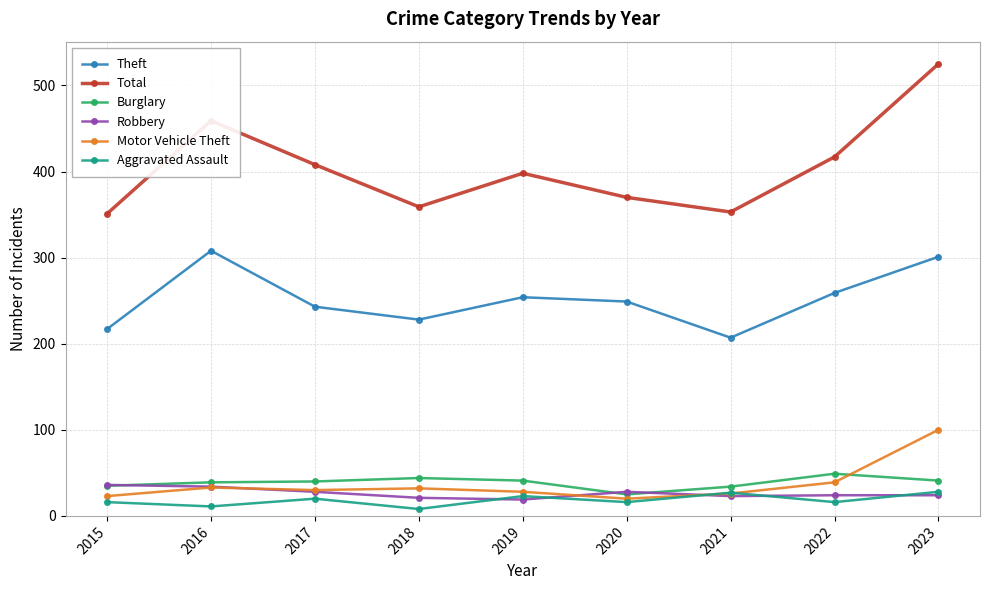

Which series has the largest total across all categories?

Total